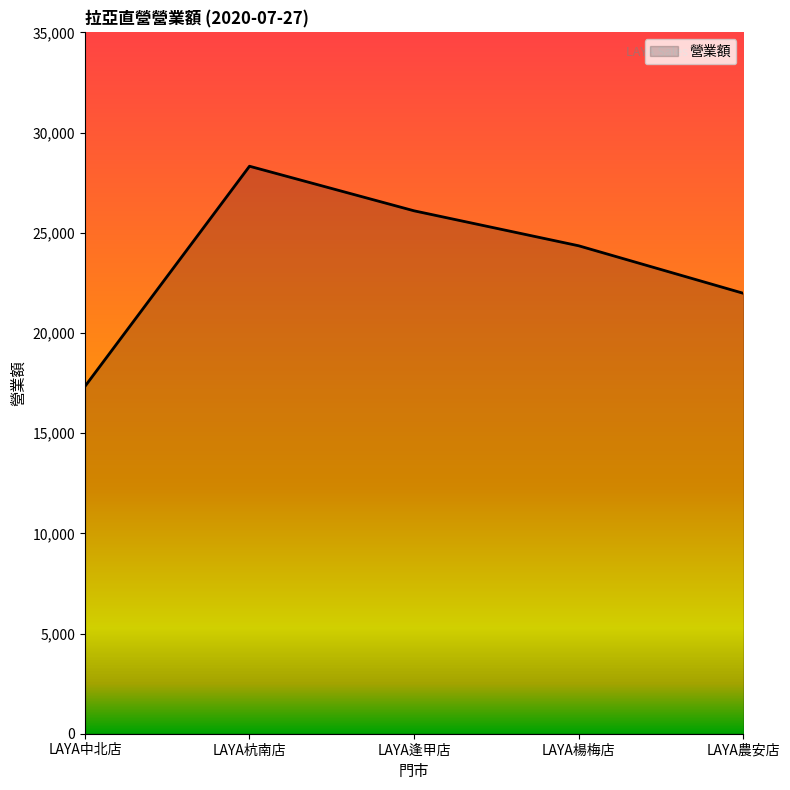

Is it true that the value at LAYA農安店 is 21980?

True